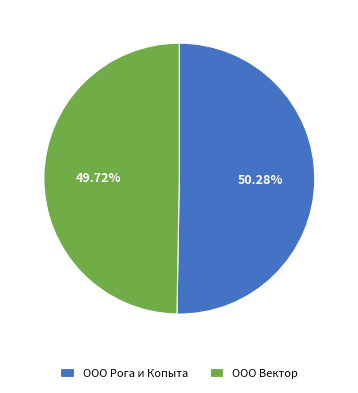

How many segments does this pie chart have?

2